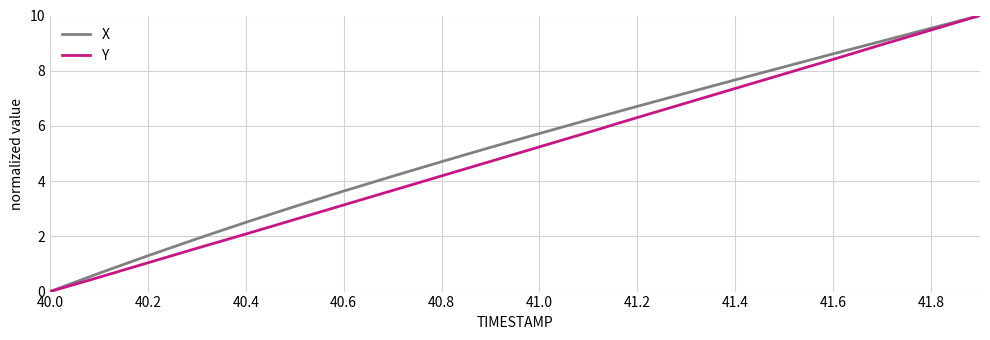

Does the chart have visible grid lines?

Yes